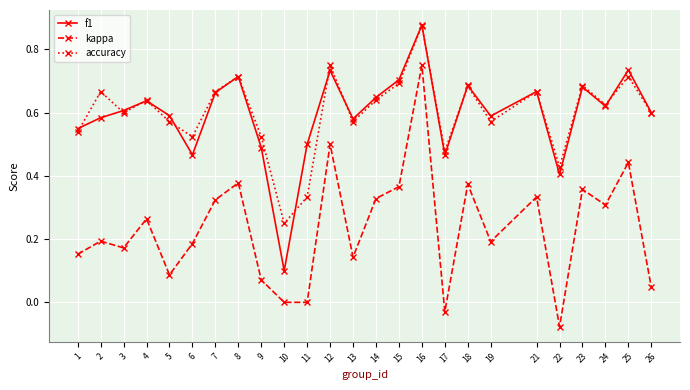

Which series has the widest spread of values?

kappa